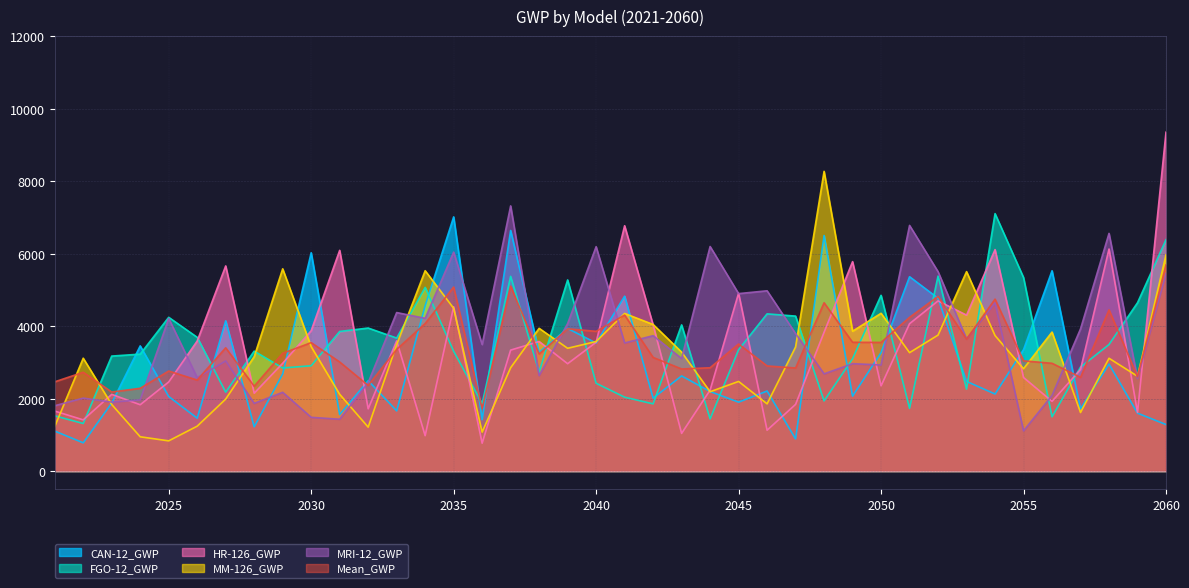

How many distinct data groups are displayed?

6